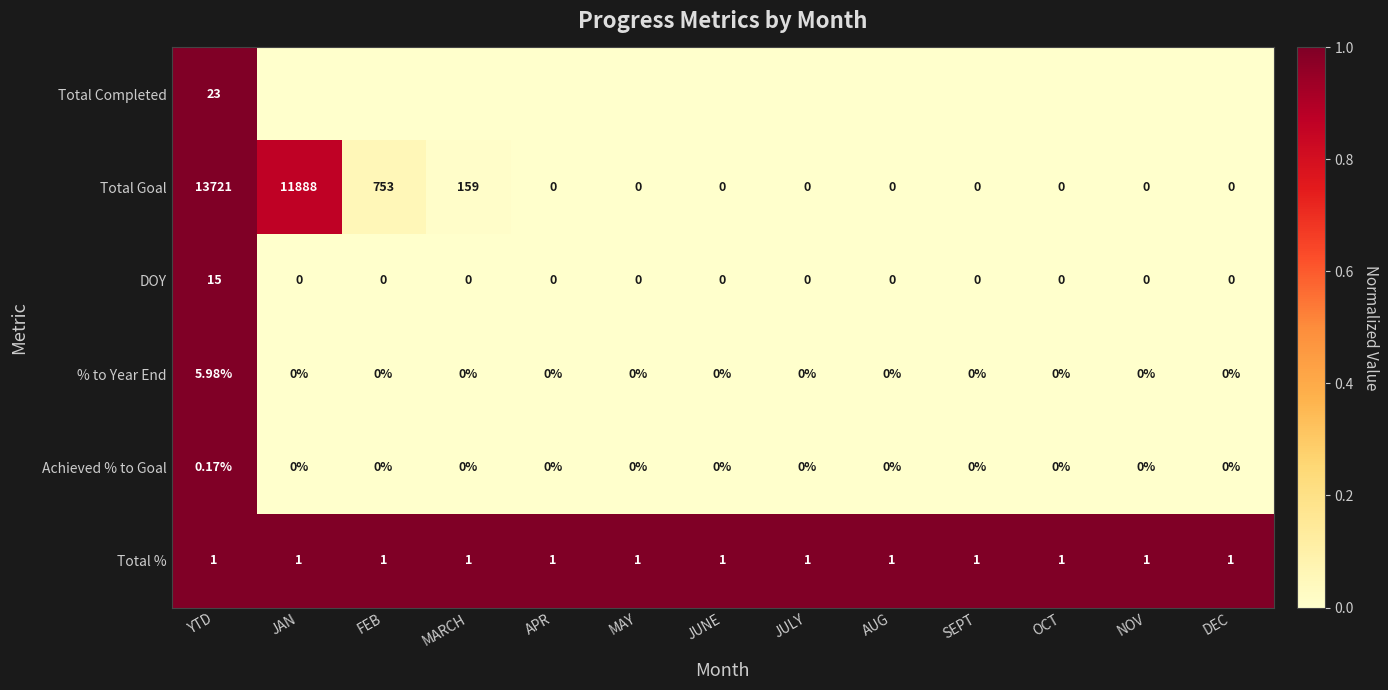

How many values in the % to Year End series exceed 0?

1